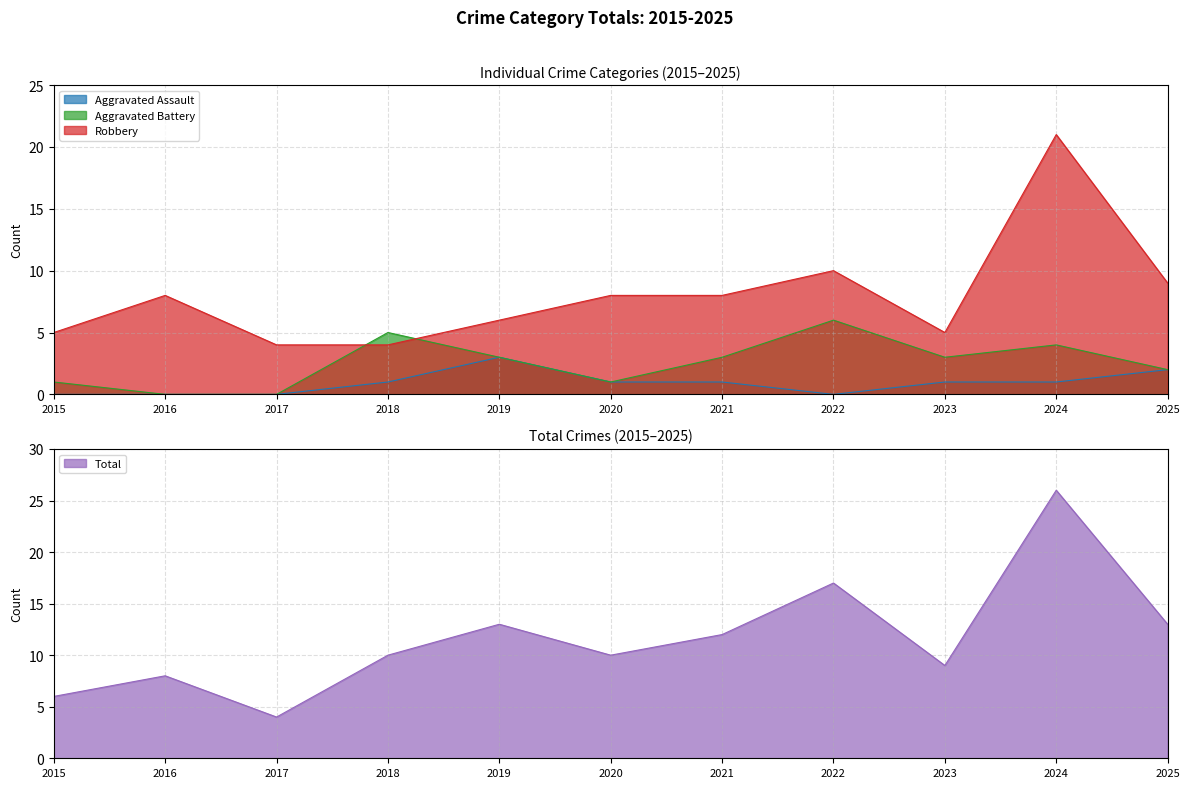

Is the value of Robbery at 2022 greater than the value of Aggravated Assault at 2021?

Yes